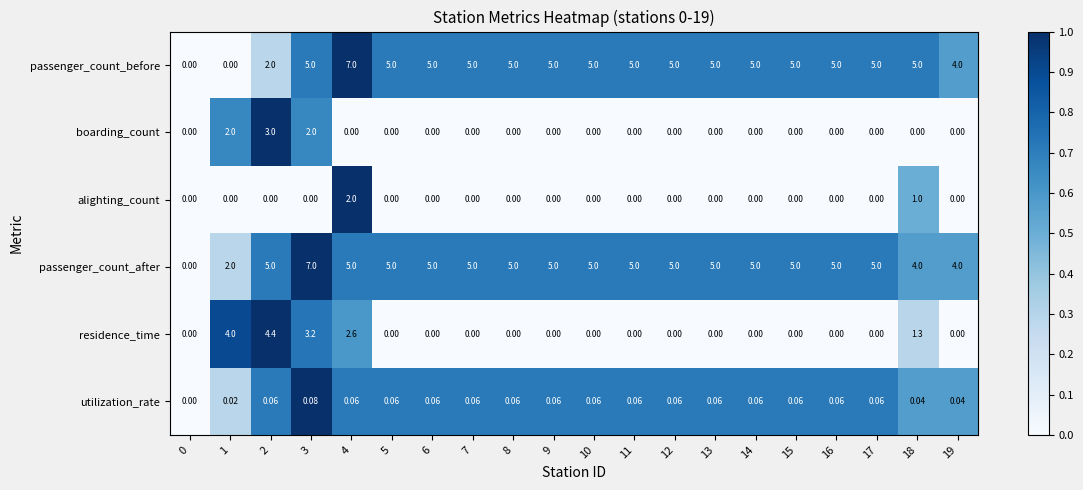

Between 3 and 8, which series saw the biggest shift?

residence_time